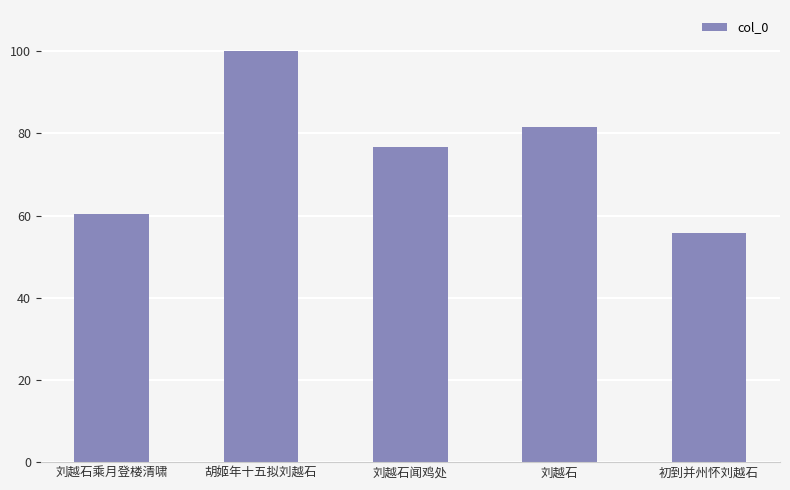

What is the label of the 2nd bar from the left?

胡姬年十五拟刘越石